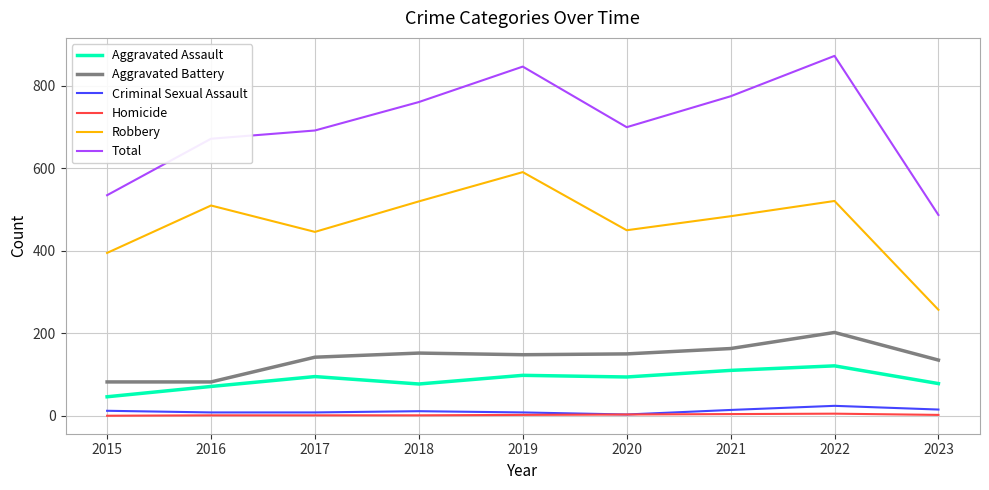

Which series has the largest total across all categories?

Total